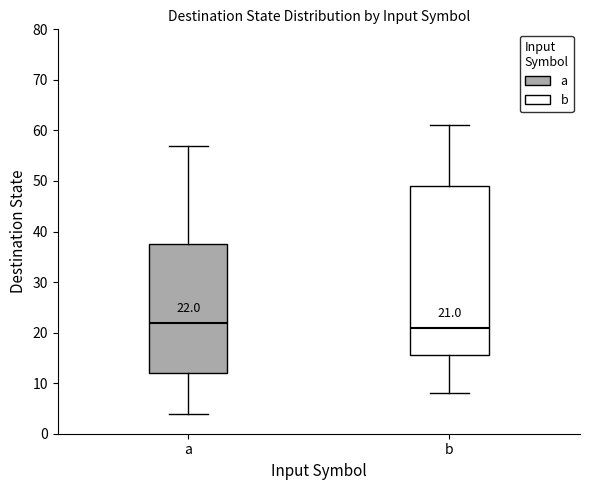

Which box's median line is the lowest?

b